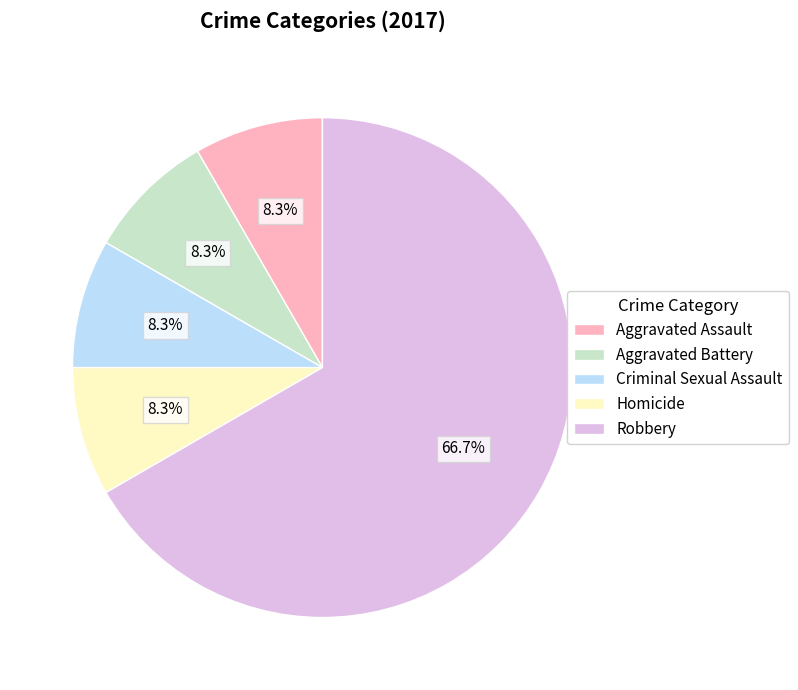

What is the largest slice in the pie chart?

Robbery